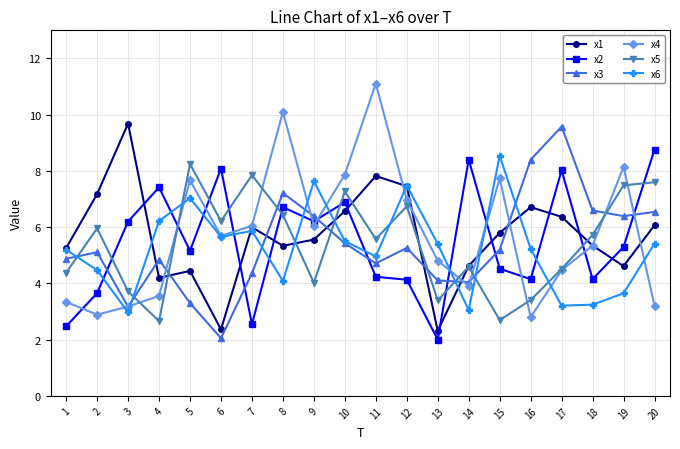

At which category does x6 reach its first local peak?

5